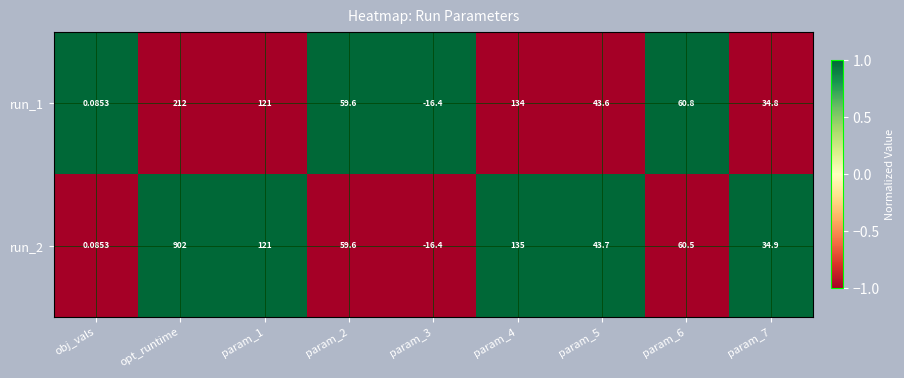

Is the value of run_1 at param_1 greater than the value of run_2 at param_3?

Yes